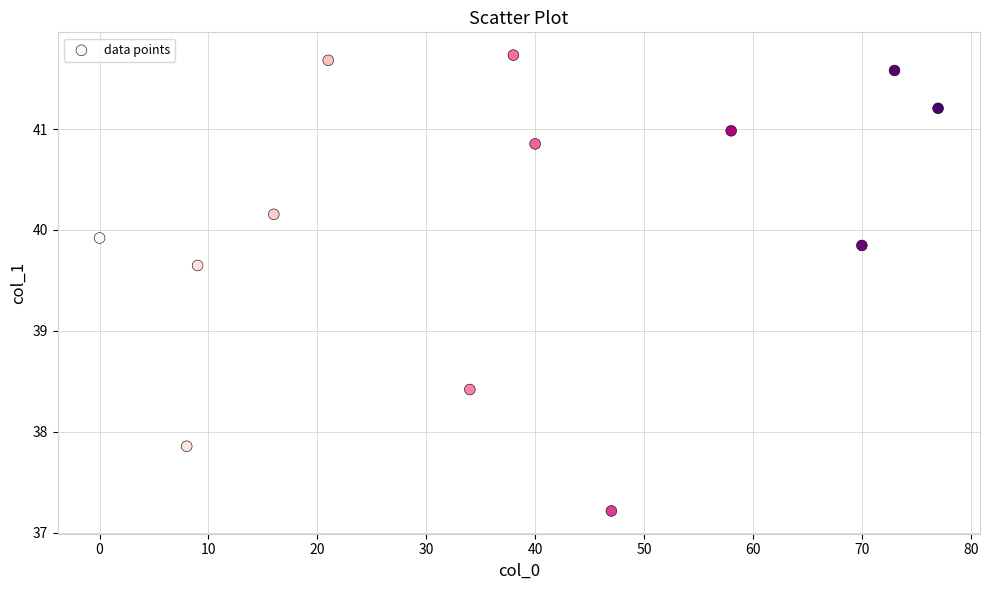

What is the range of X values (max minus min)?

77.0